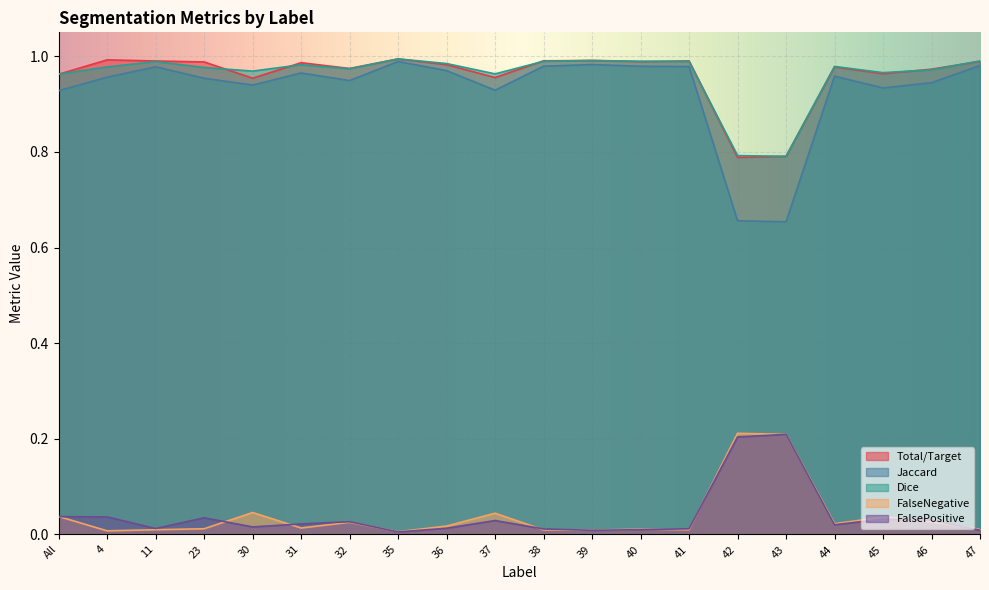

True or false: Jaccard has more than 2 interior local peaks.

True